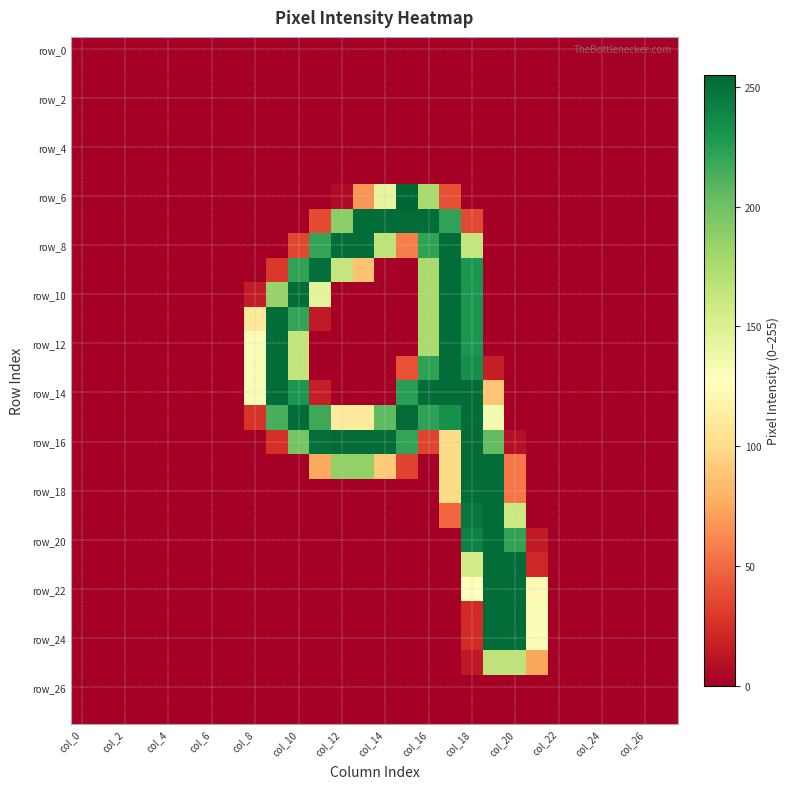

Count the number of data series in this chart.

28